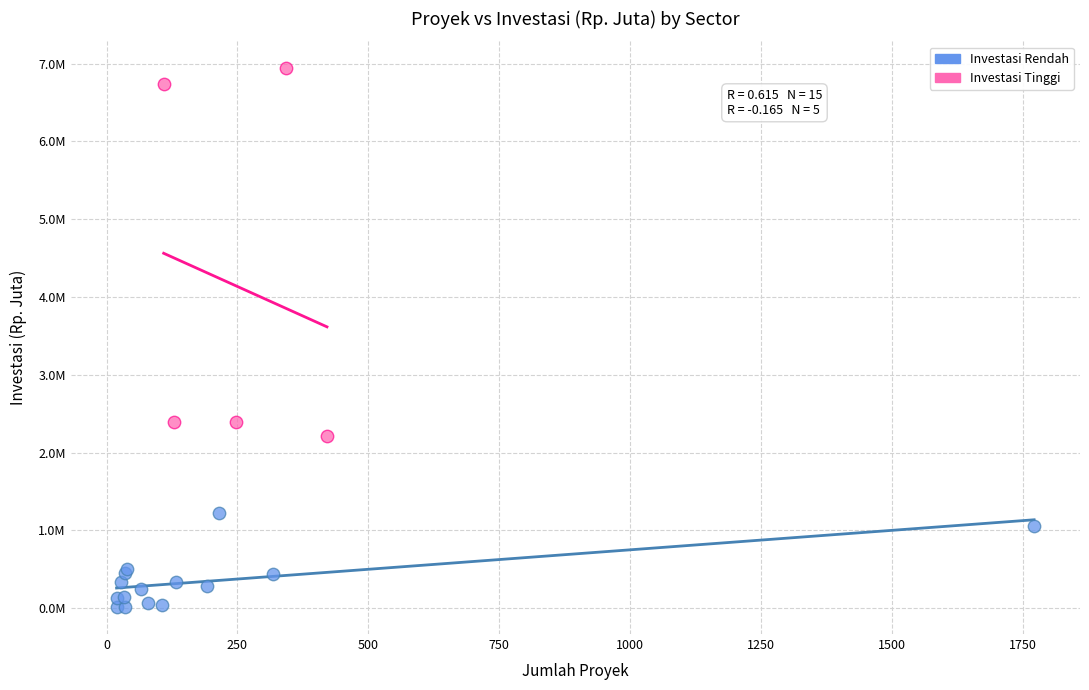

Which series has the widest spread of Y values?

Investasi Tinggi